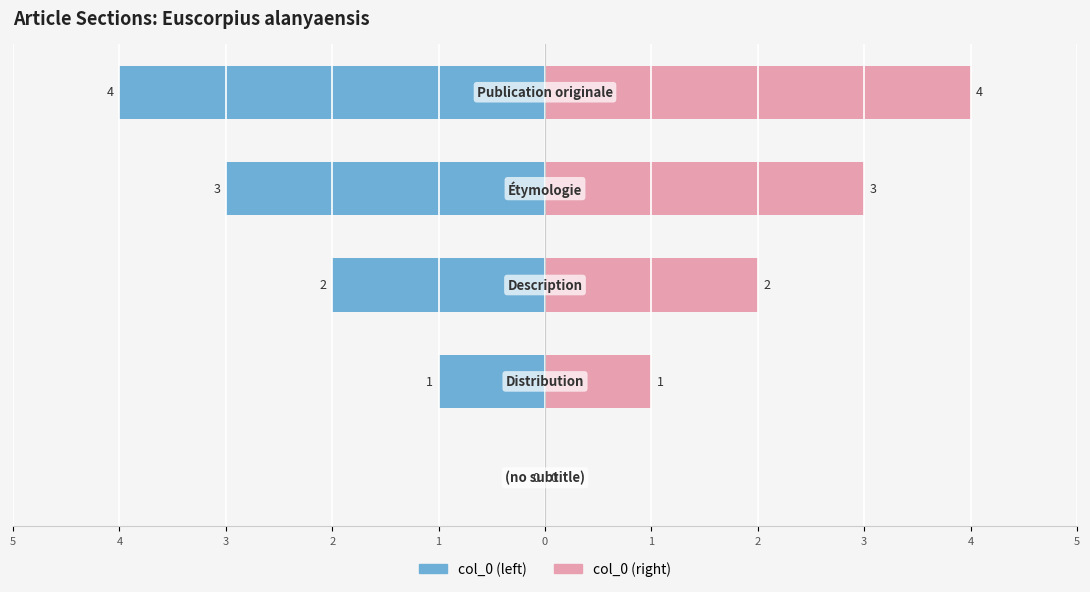

The col_0 (right) series shows 1 at 2. True or false?

False